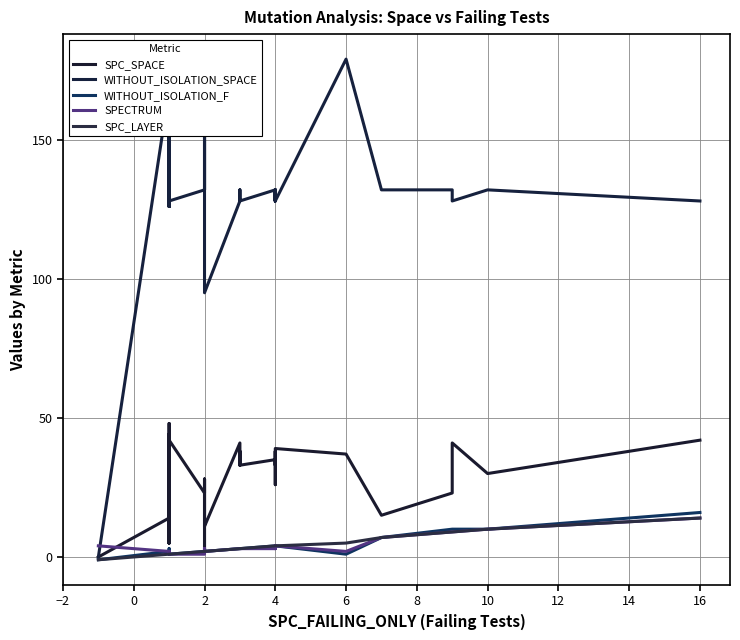

How many values in SPC_SPACE are above zero?

39